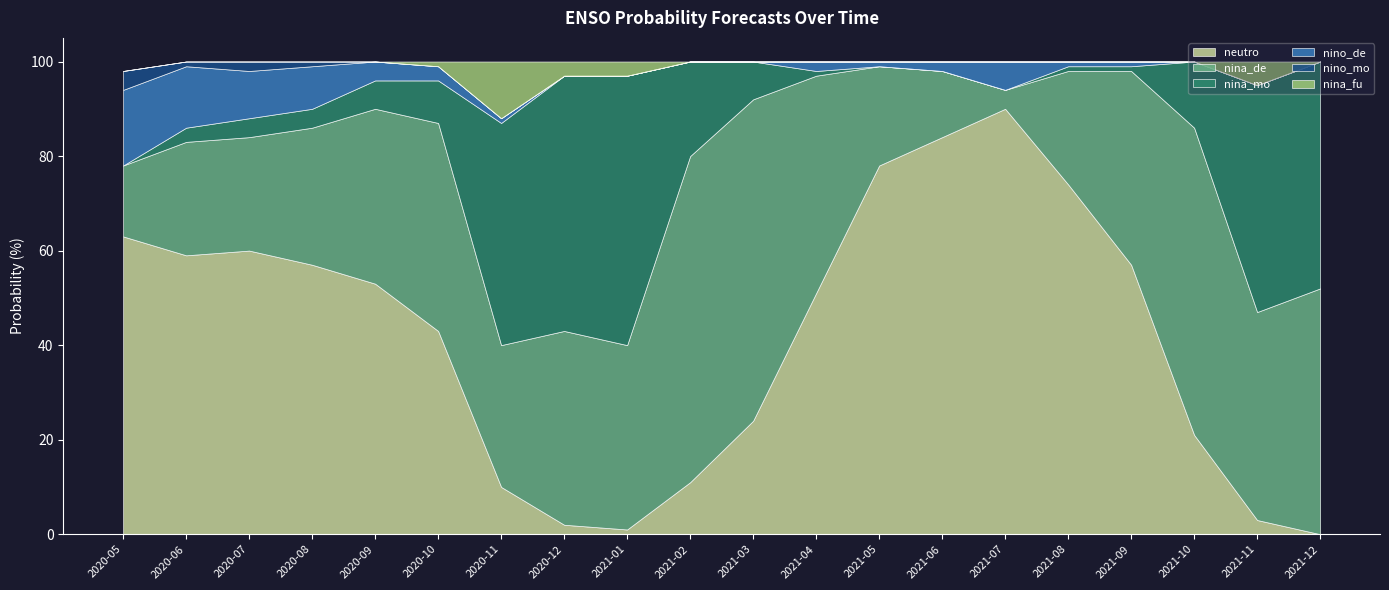

Which category has the lowest value in the nina_de series?

2021-07